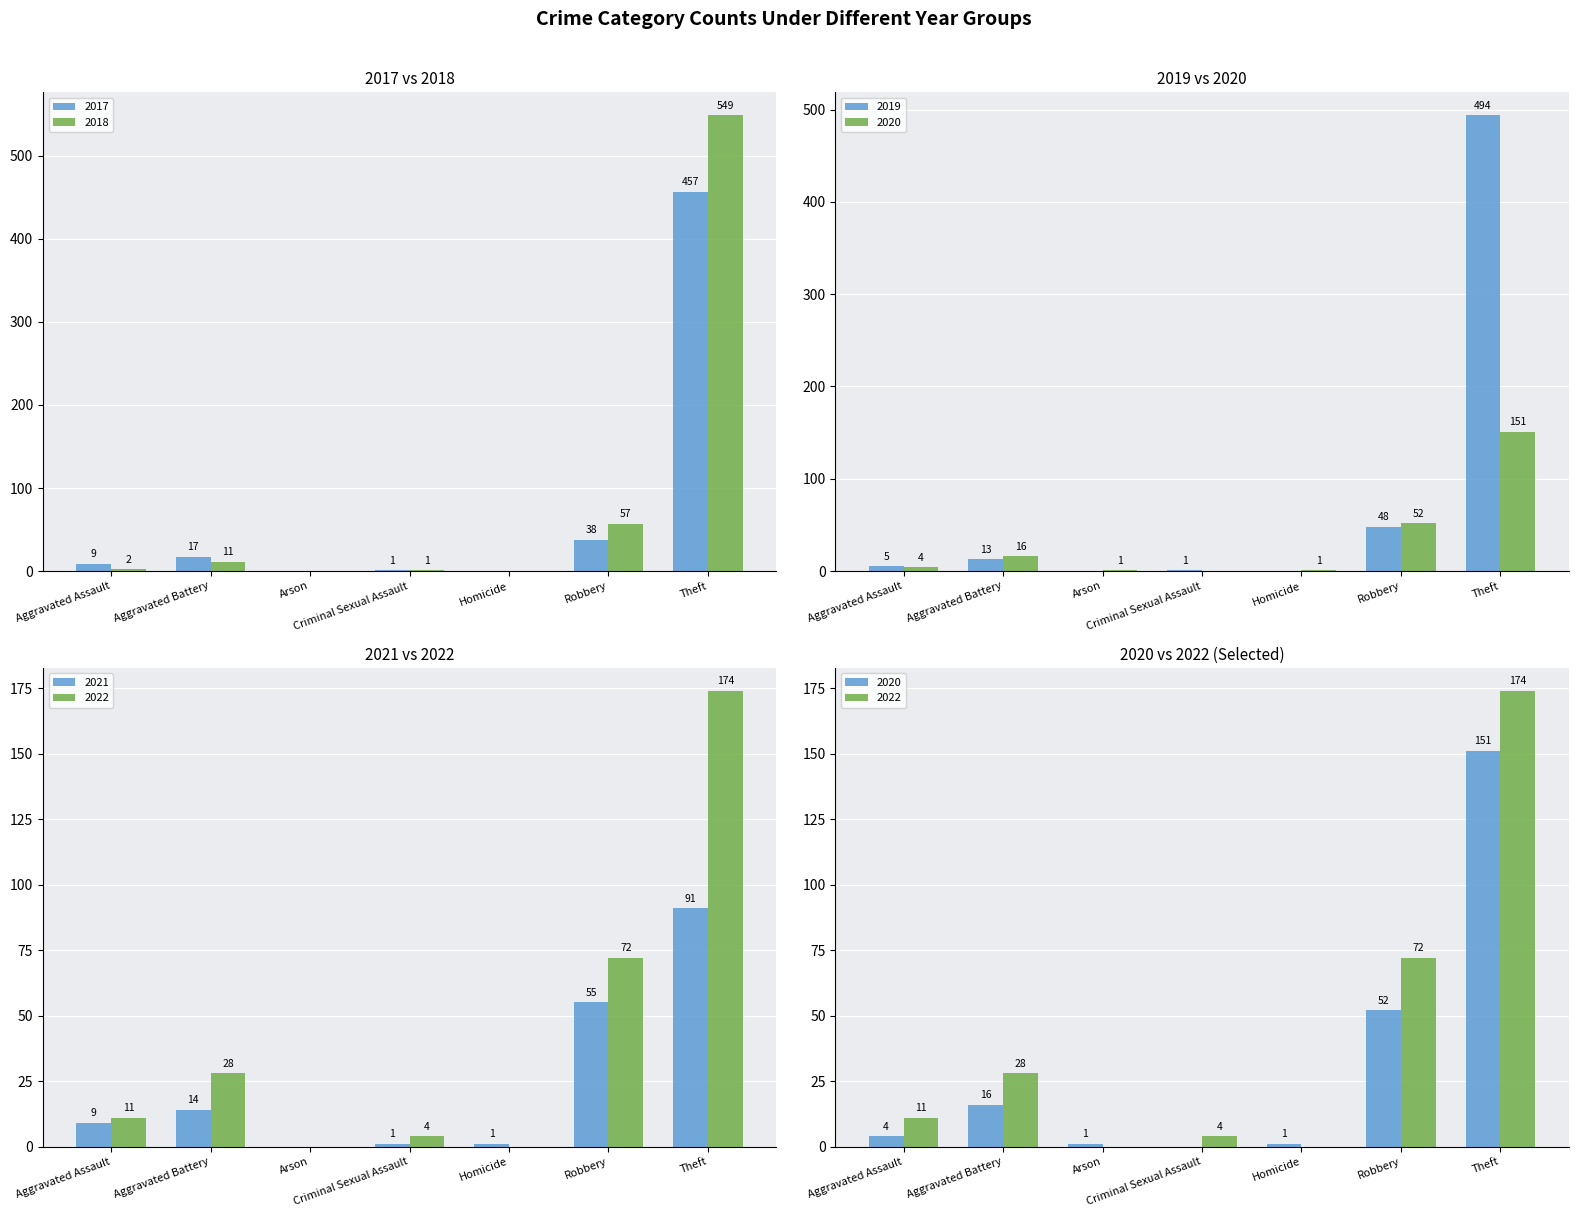

What position from the left is Arson?

3